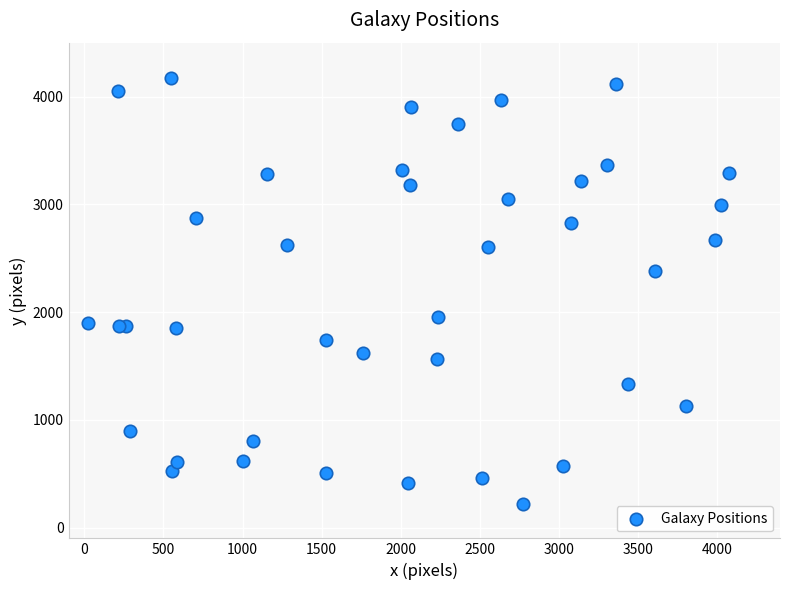

What Y value in the scatter plot is closest to 2197?

2379.5